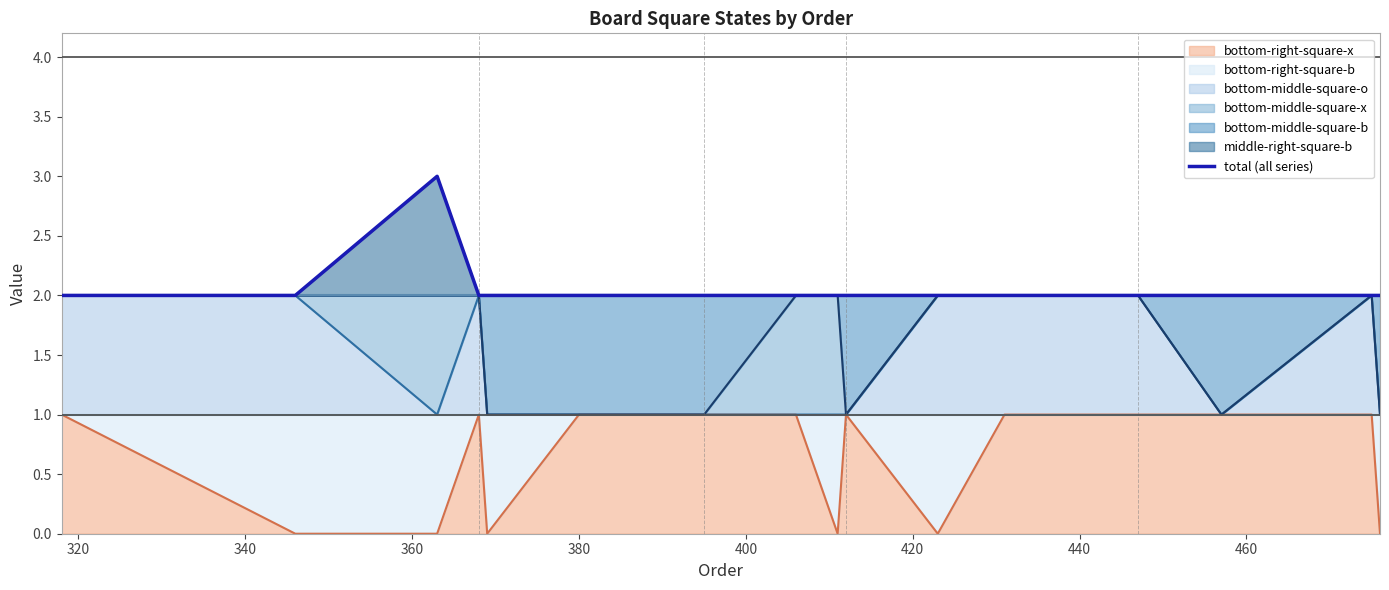

What is the value of the 11th point from the left?

2